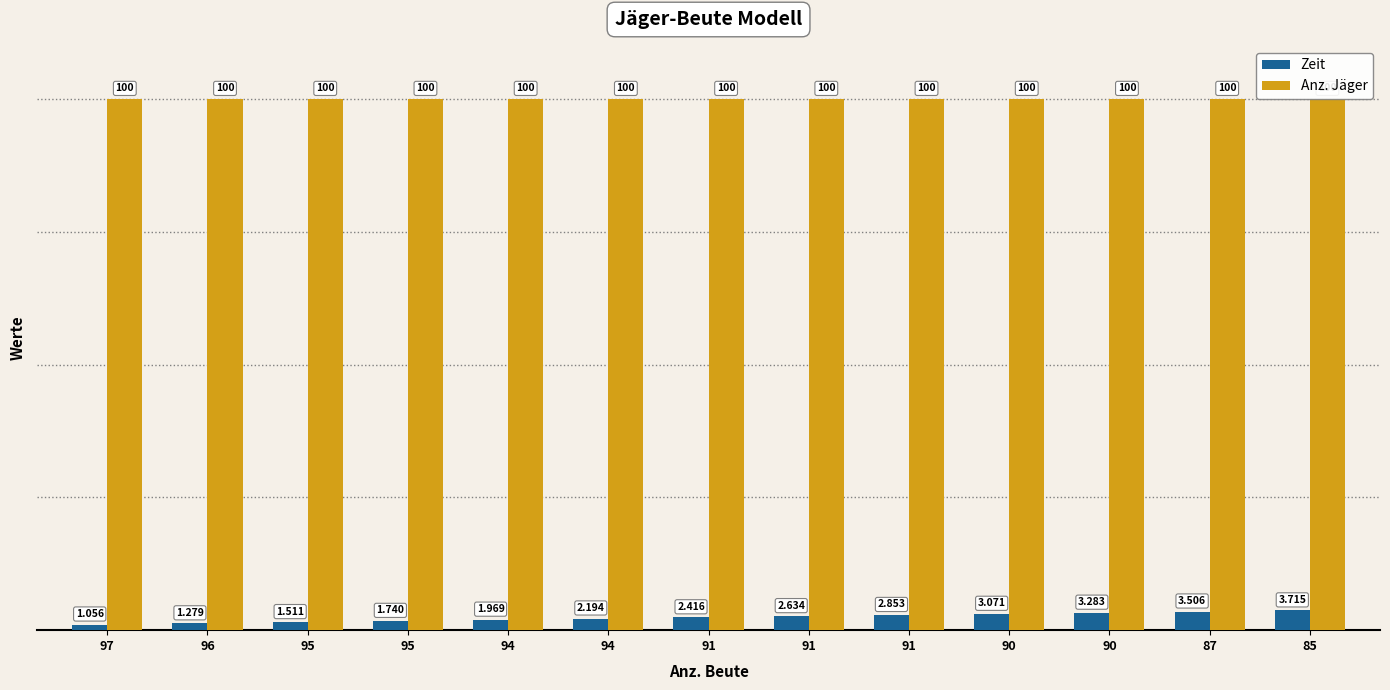

Are the bars grouped side by side (vs. stacked)?

Yes